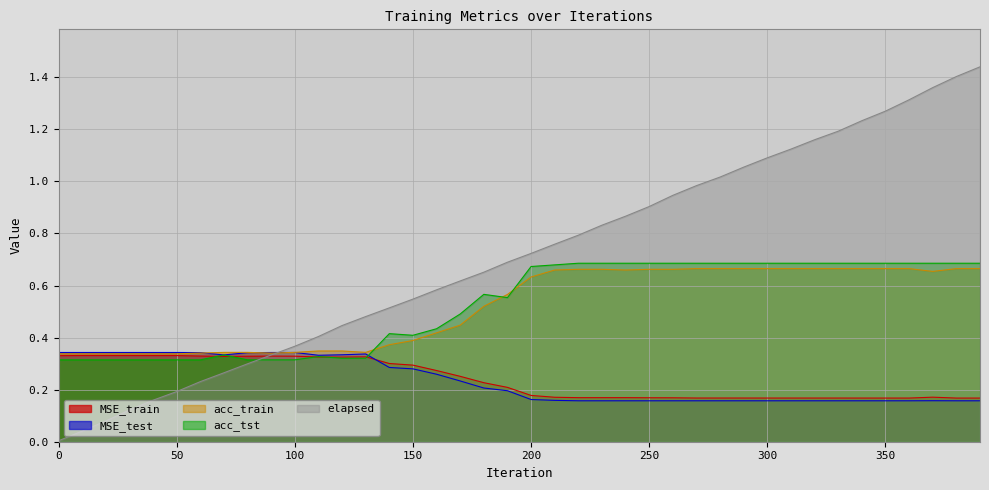

The value of MSE_test at 160 is 0.2. True or false?

False